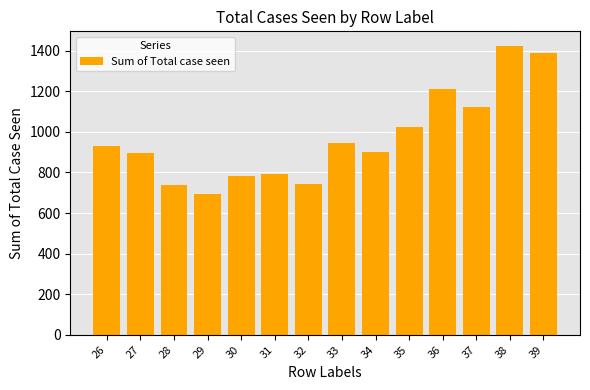

The value at 34 is 326. True or false?

False